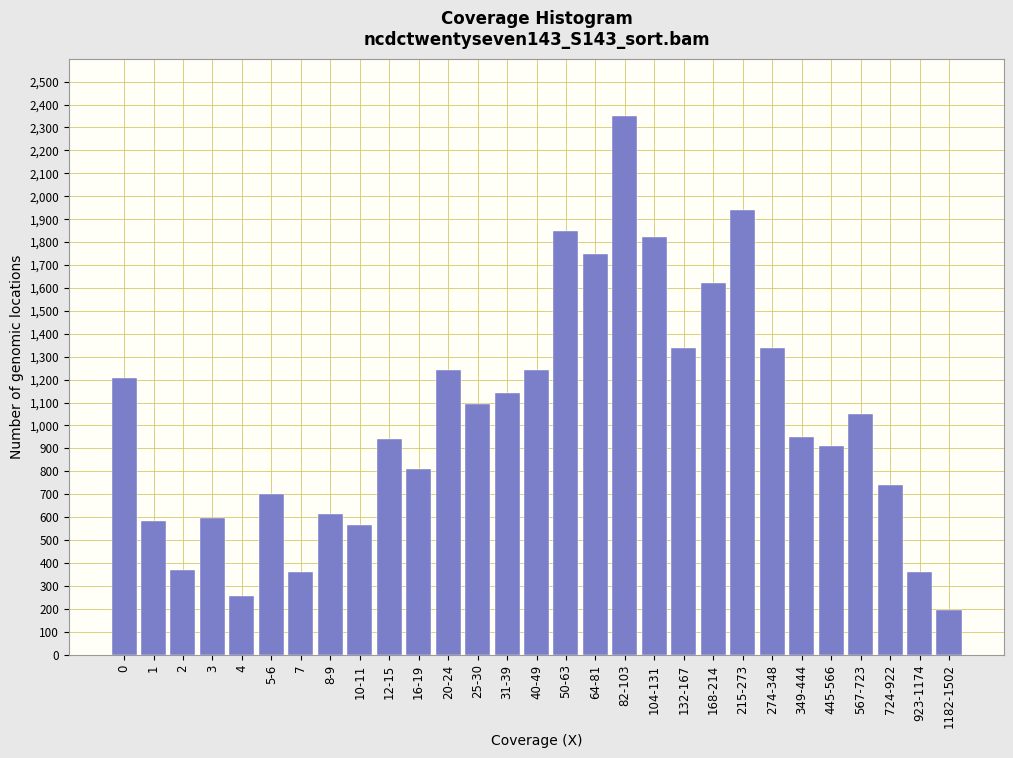

What is the sum of all values?

29934